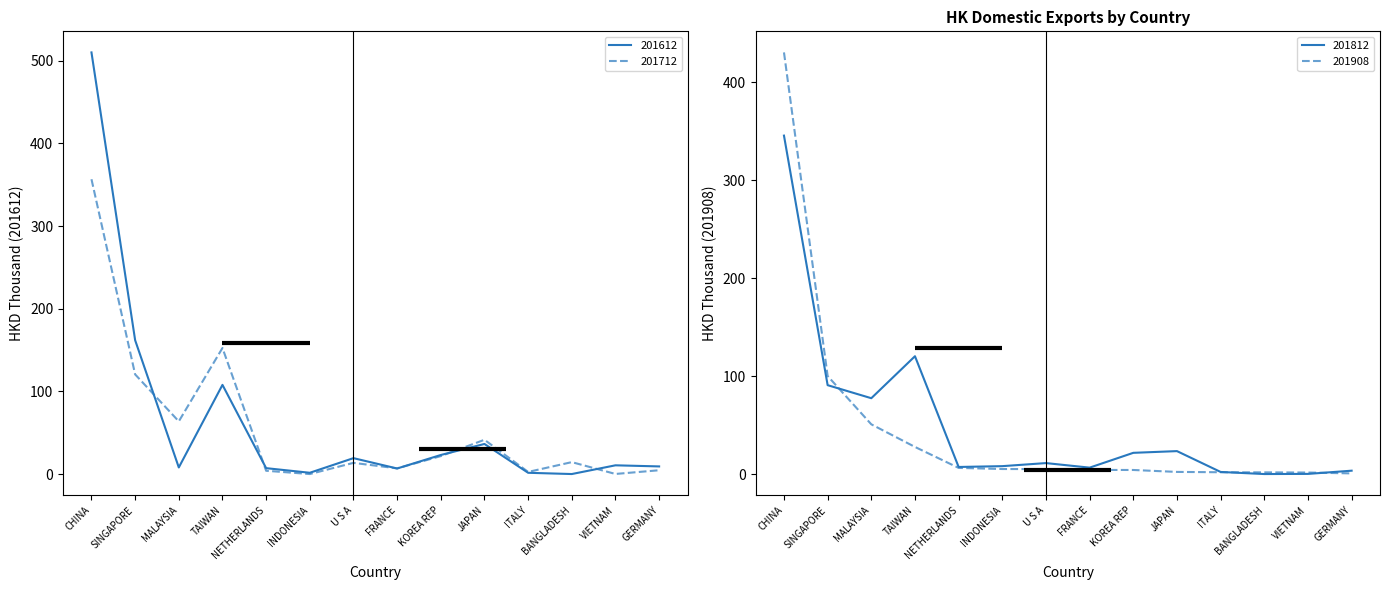

Which has a higher value, GERMANY or INDONESIA?

GERMANY